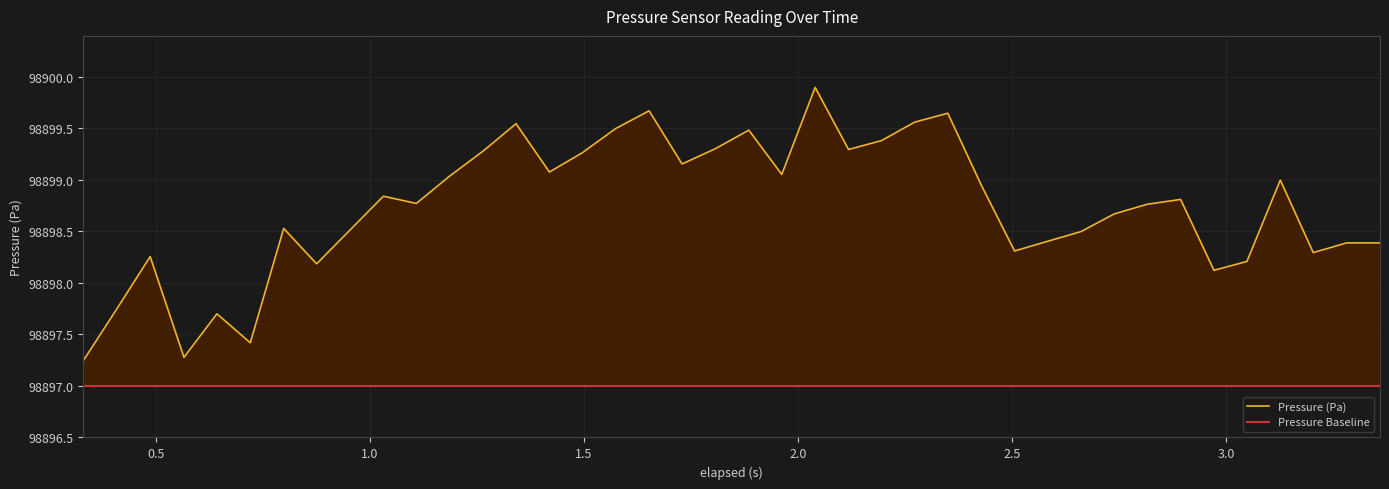

Which series has the widest spread of values?

Pressure (Pa)